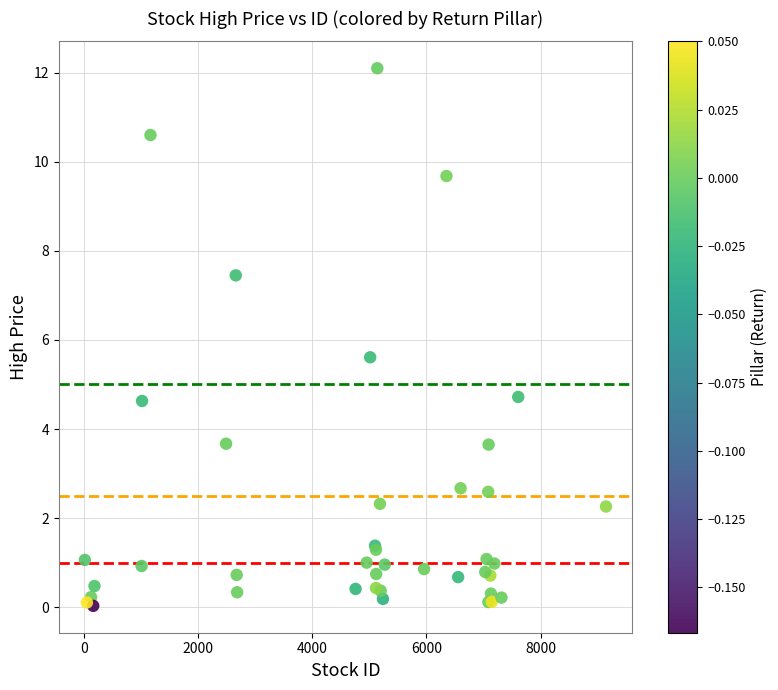

What Y value in the scatter plot is closest to 6?

5.6